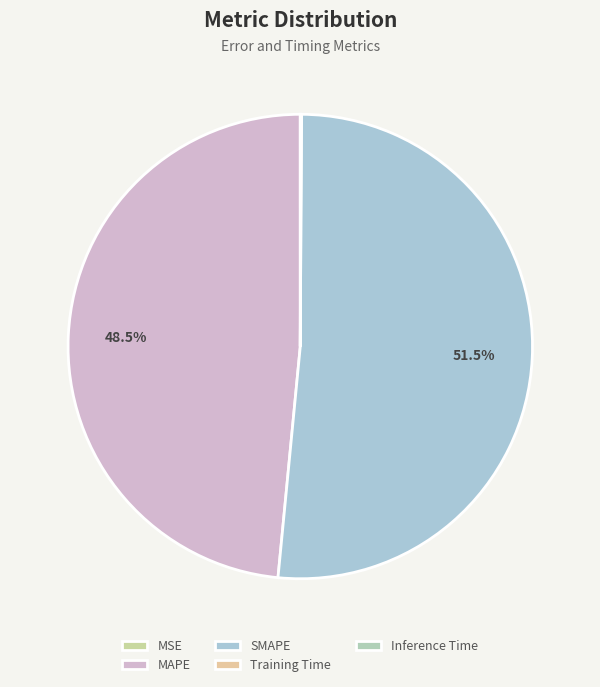

Is it true that MAPE is 43% of the pie?

False